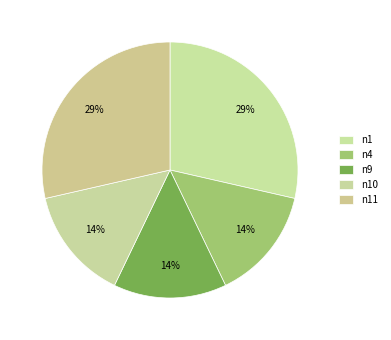

How many slices are in this pie chart?

5